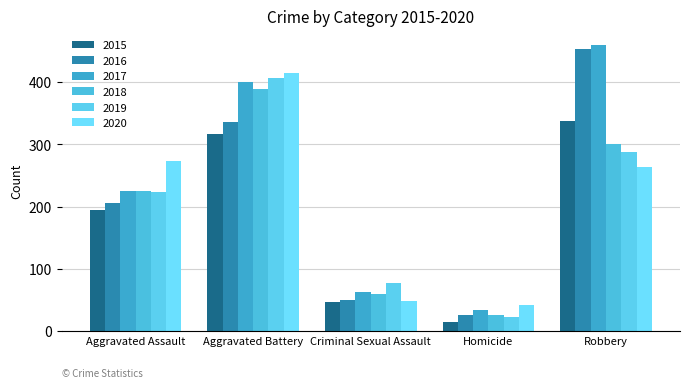

At which category is the sum across all series the highest?

Aggravated Battery